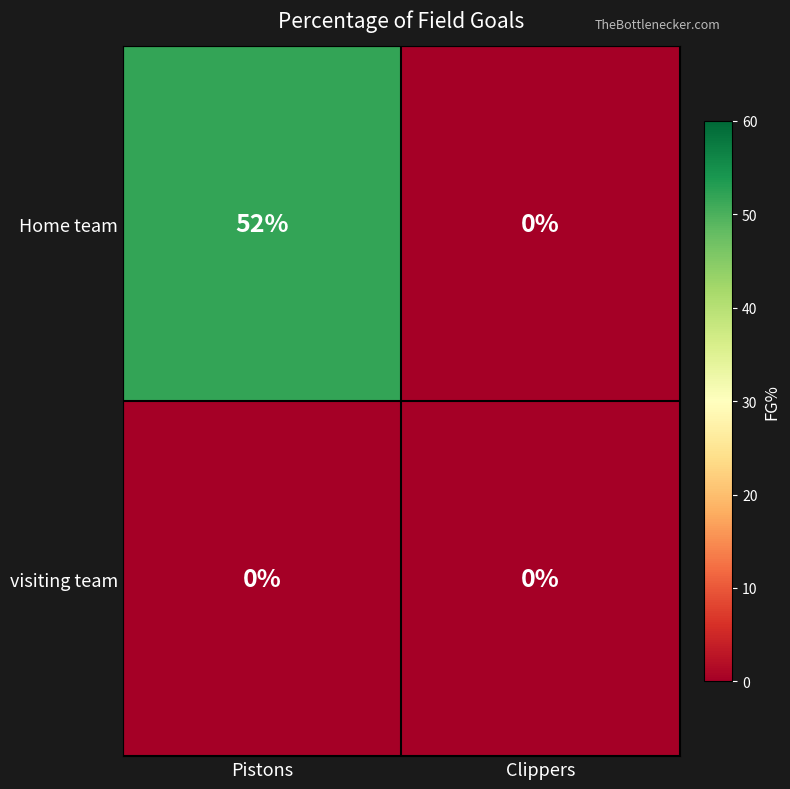

Is it true that visiting team equals 0 at Clippers?

True